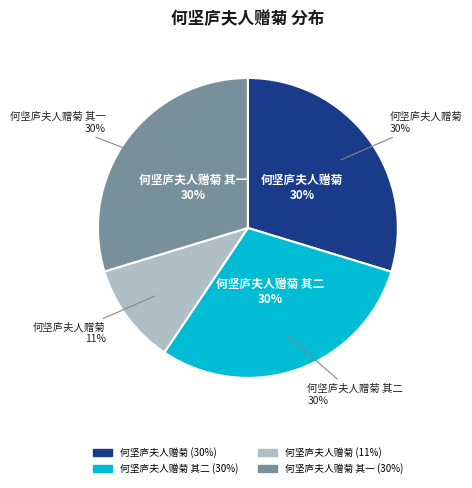

Count the number of slices in the pie.

4